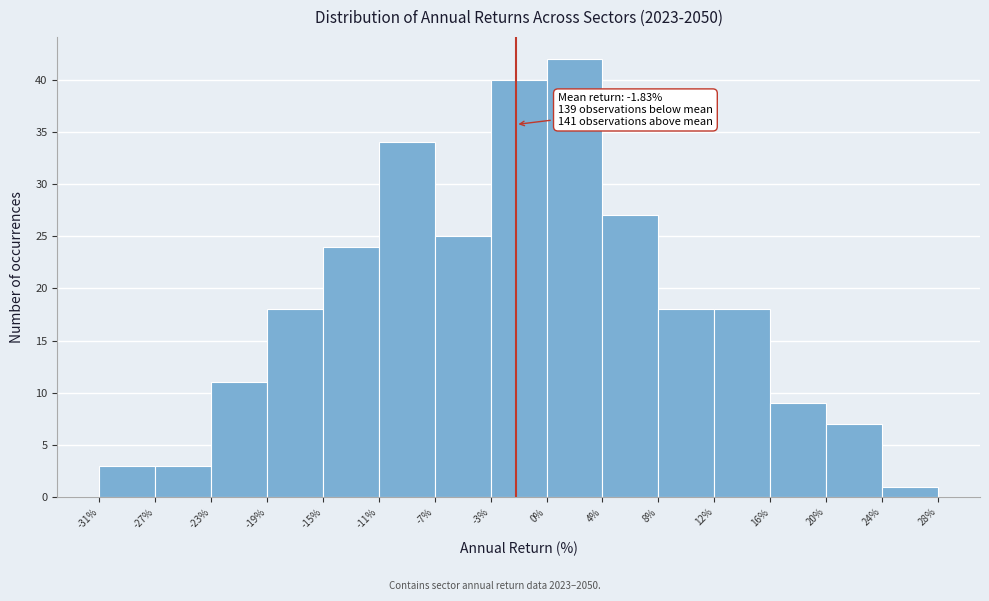

Over which range of the x-axis is the bar tallest?

0% to 4%